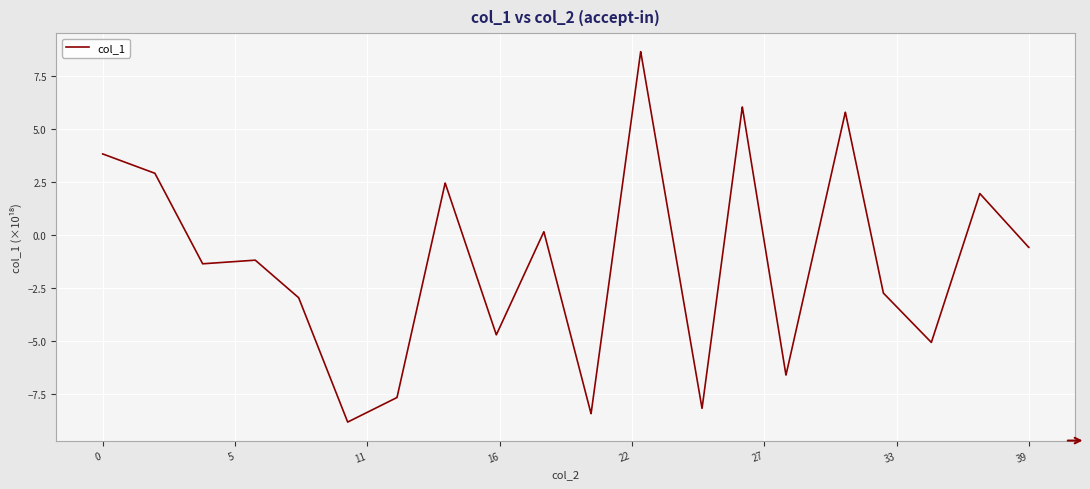

What is the difference between the maximum and minimum values?

17.4